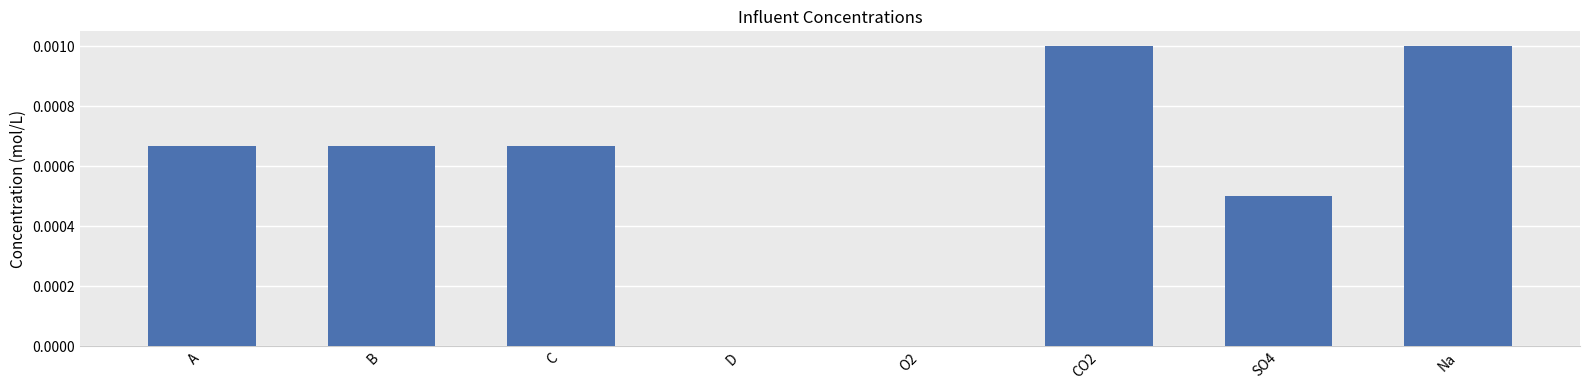

The chart shows a value of 0.0 at Na. True or false?

True